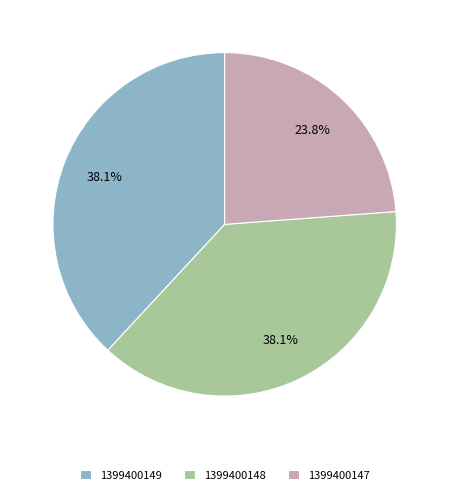

To the nearest percent, what portion does 1399400147 represent?

24%